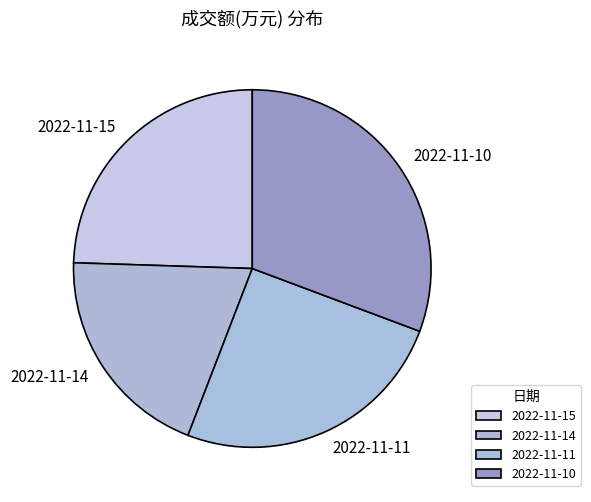

How many segments does this pie chart have?

4